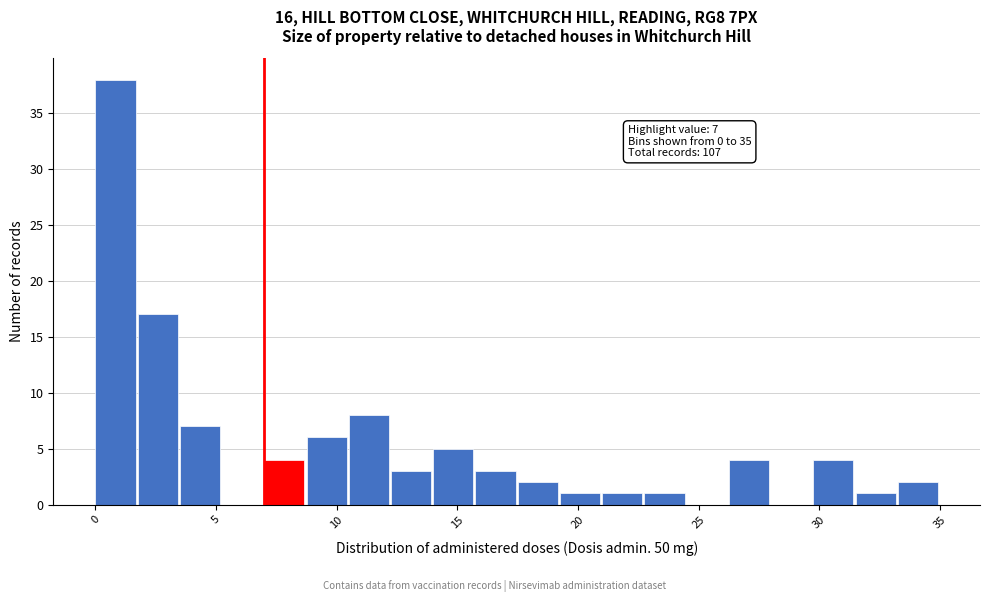

Read against the x-axis, roughly where is the centre of the tallest bar?

1.0